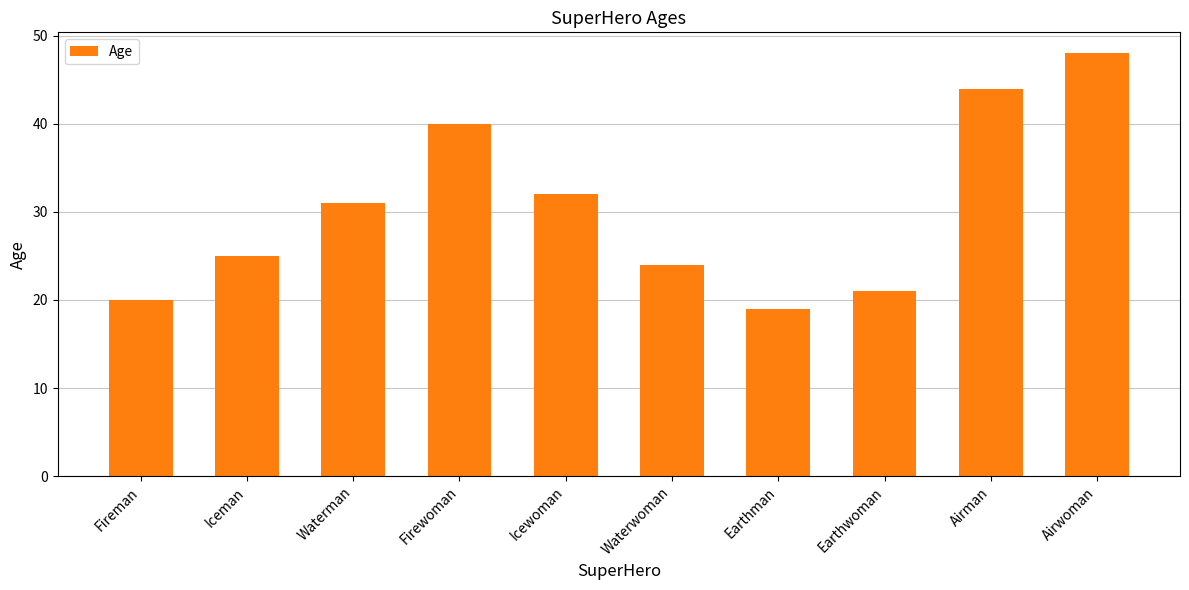

What is the sum of the values at Waterman and Earthman?

50